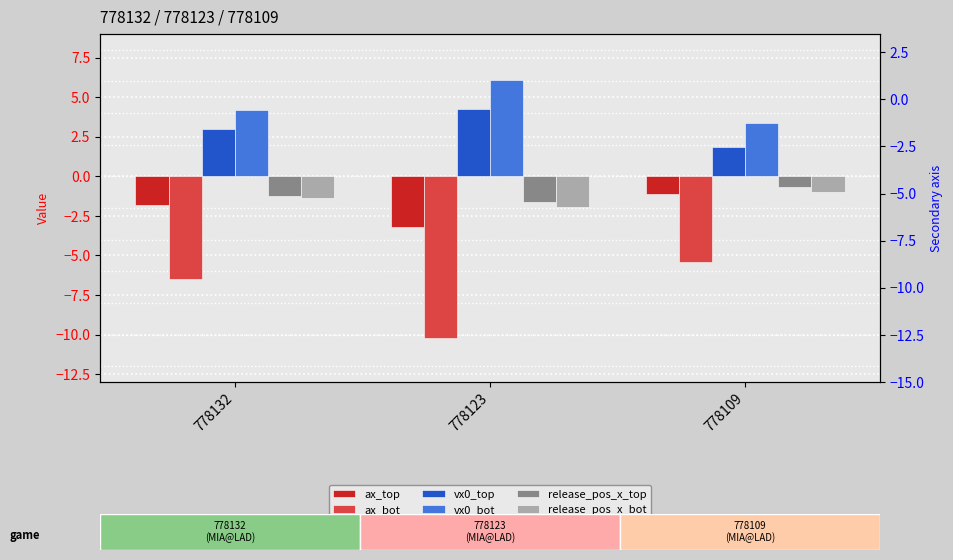

What is the minimum value shown in the chart?

-10.2